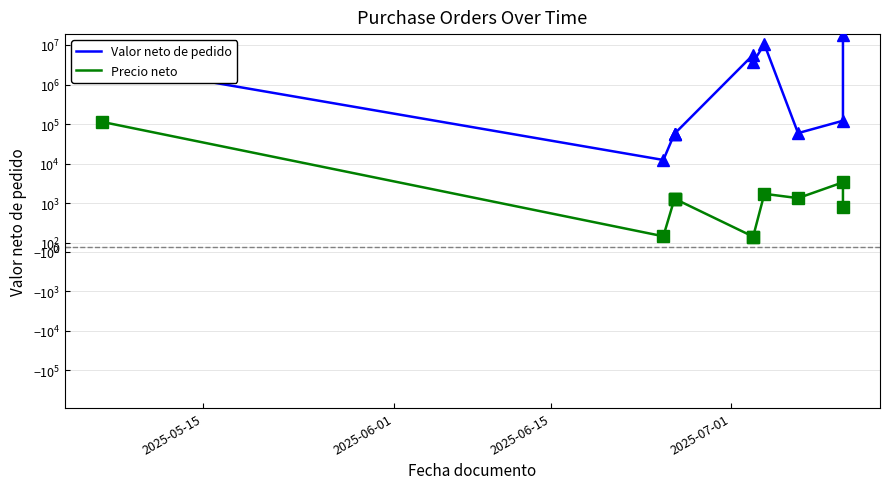

True or false: Valor neto de pedido and Precio neto cross at least once.

False